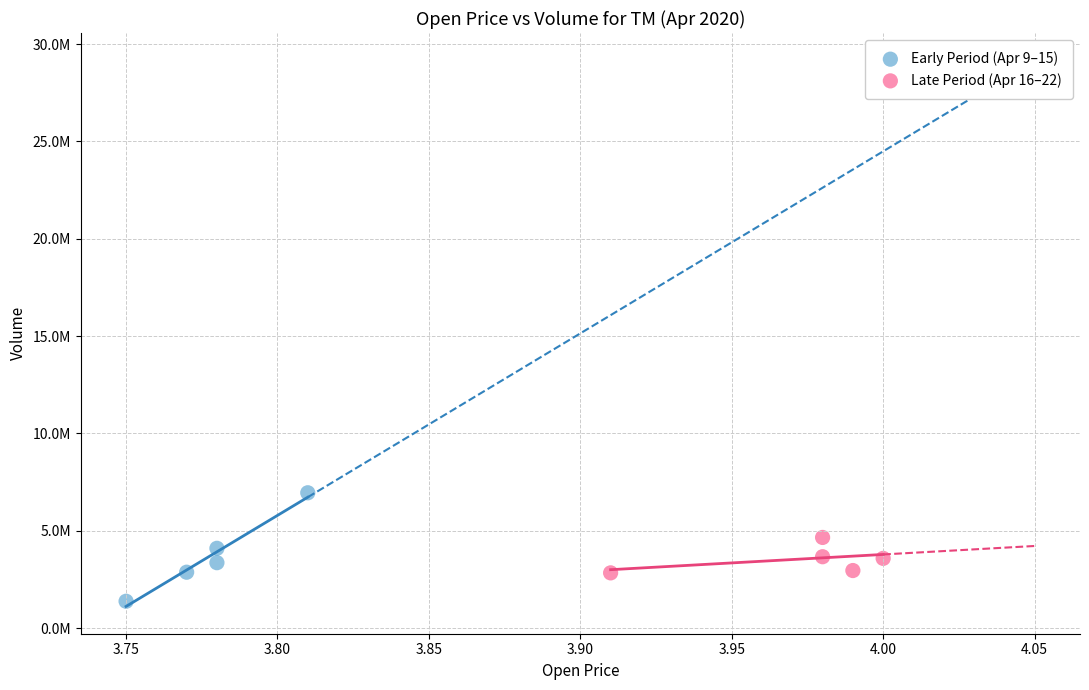

Which series has the largest Y range (max minus min)?

Early Period (Apr 9–15)